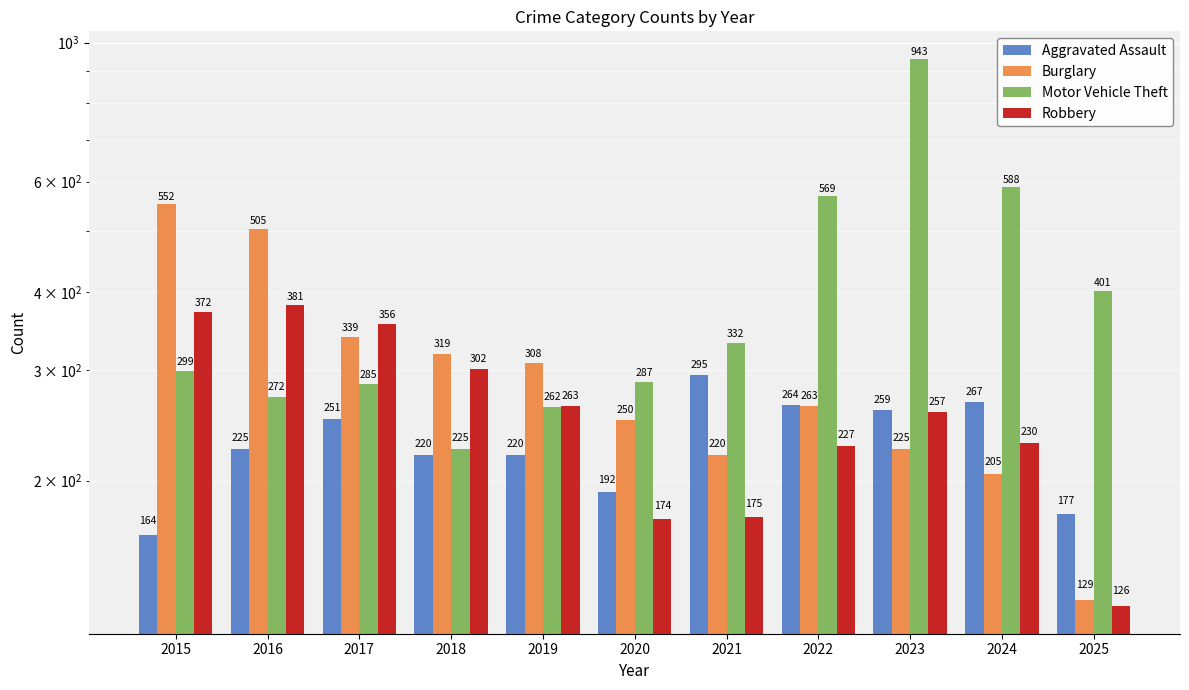

List the series in order of their overall mean, lowest first.

Aggravated Assault, Robbery, Burglary, Motor Vehicle Theft